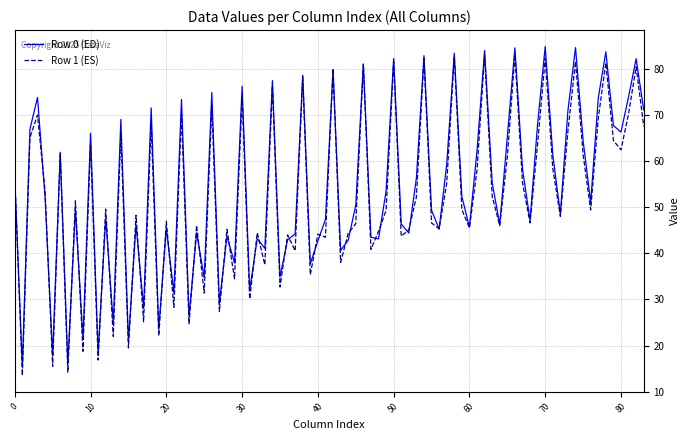

What is the maximum value shown in the chart?

84.9